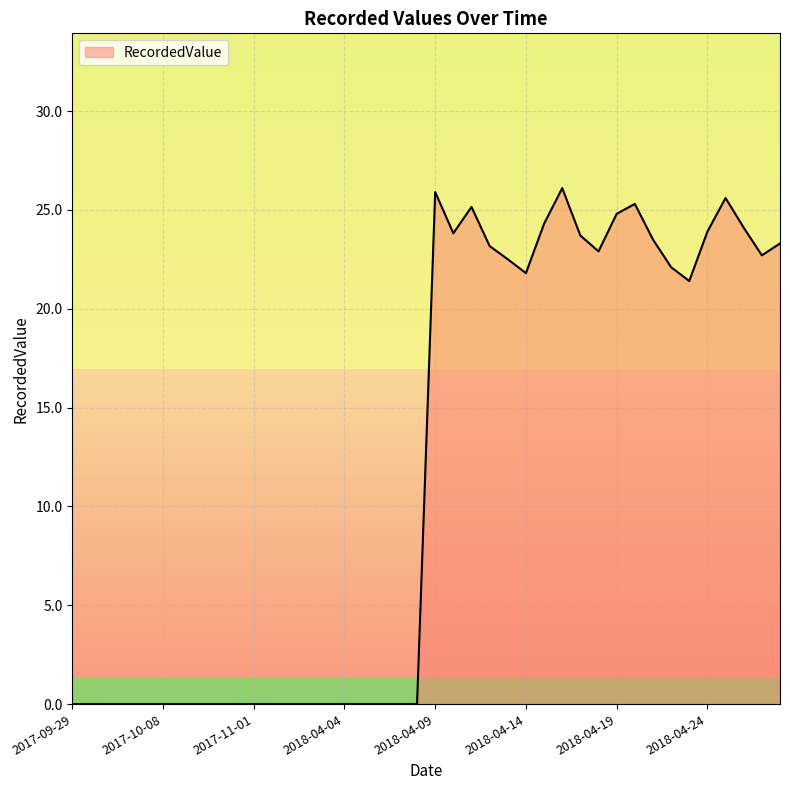

Does the chart display data point markers on the line(s)?

No